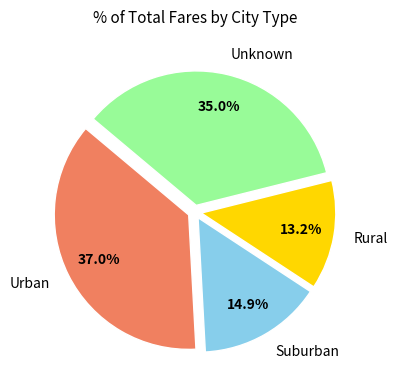

Rank the categories by value from highest to lowest.

Urban, Unknown, Suburban, Rural